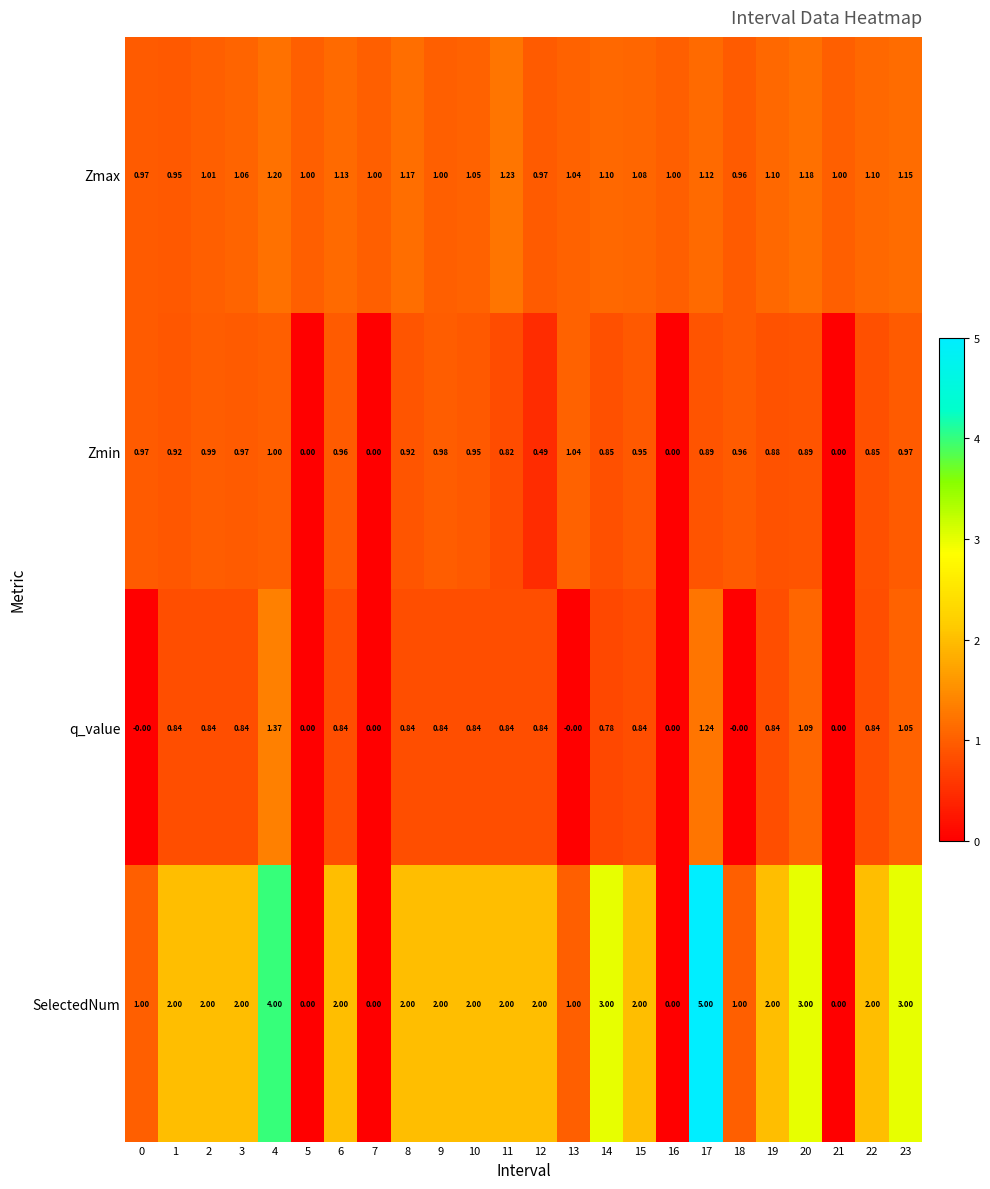

What is the total value across all series at 16?

1.0